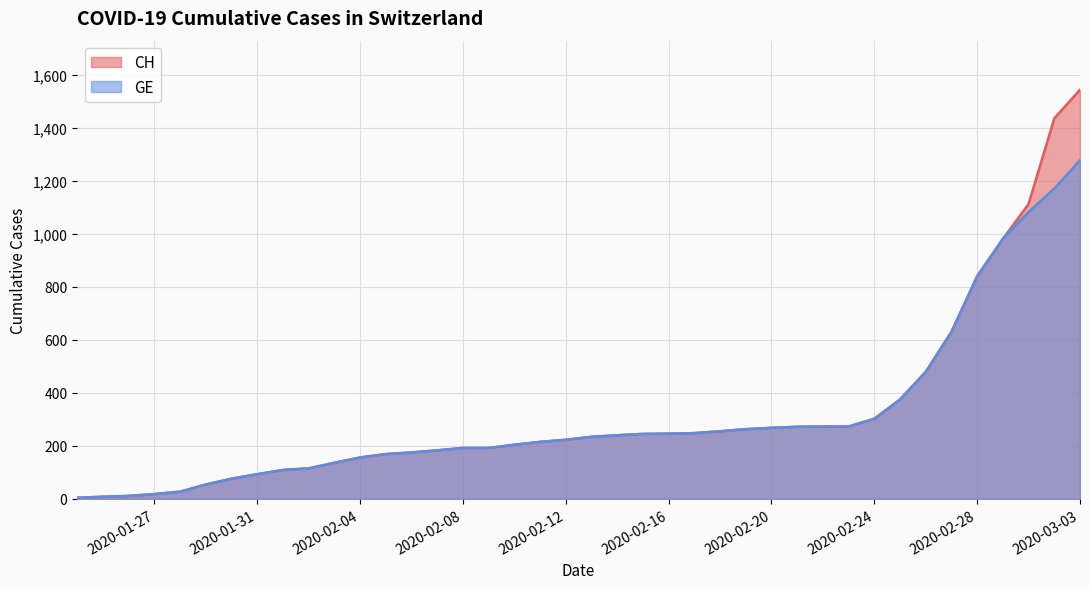

What is the difference between the maximum and second lowest values in the GE series?

1270